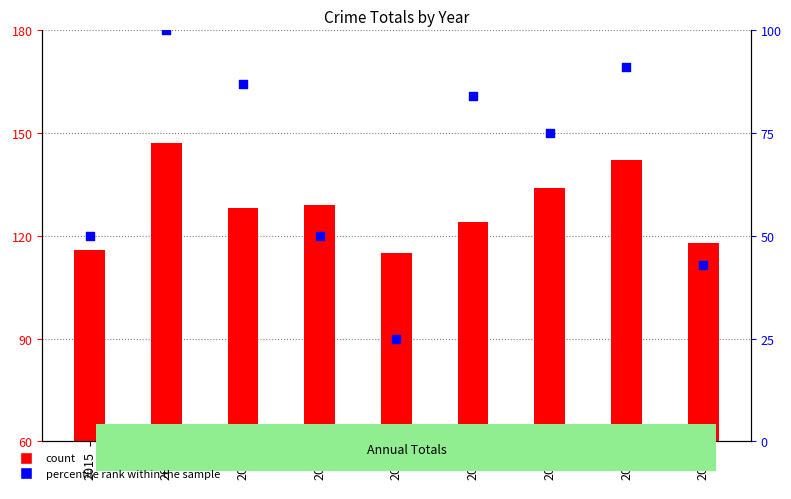

Which series has the largest total across all categories?

count